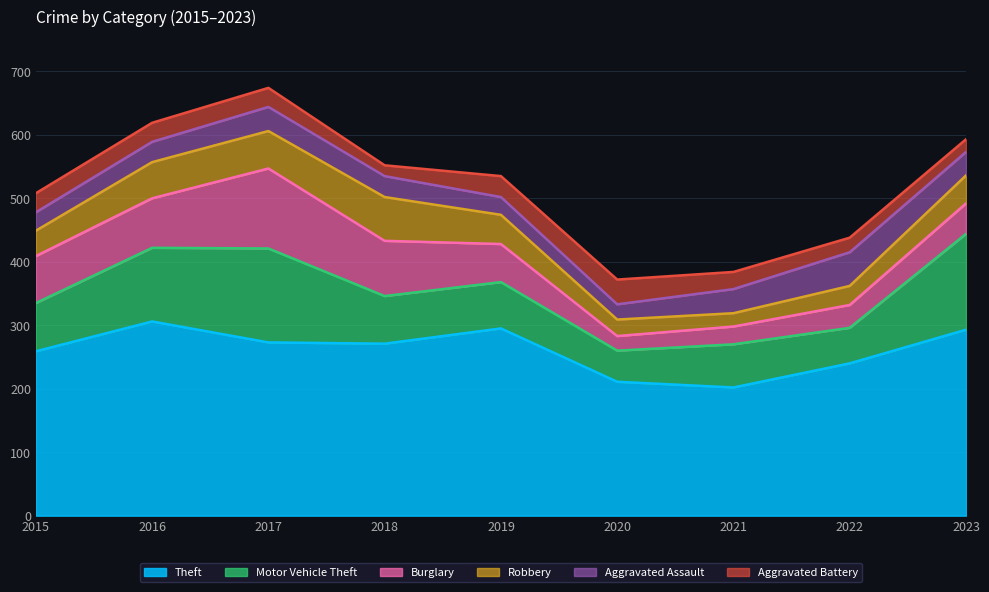

Which has a higher value, 2019 or 2017?

2019